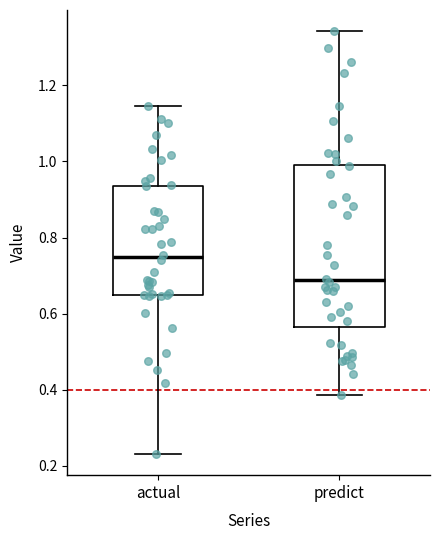

Reading left to right, transcribe this box plot: for each box, give where its median line is, the range the box spans, and where its two whiskers end, as read against the y-axis. The values are not printed on the chart, so give them approximately, as read against the axis.

actual: median 0.74, box 0.64 to 0.94, whiskers 0.24 to 1.14
predict: median 0.68, box 0.56 to 1.00, whiskers 0.38 to 1.34